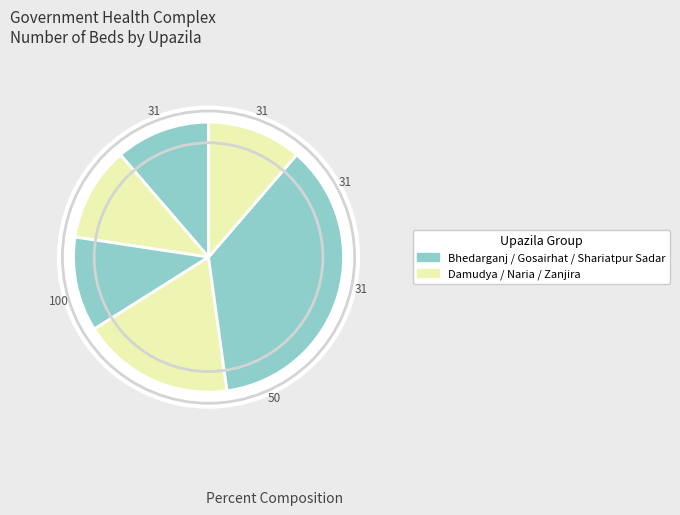

Which has a higher value, Damudya or Shariatpur Sadar?

Shariatpur Sadar